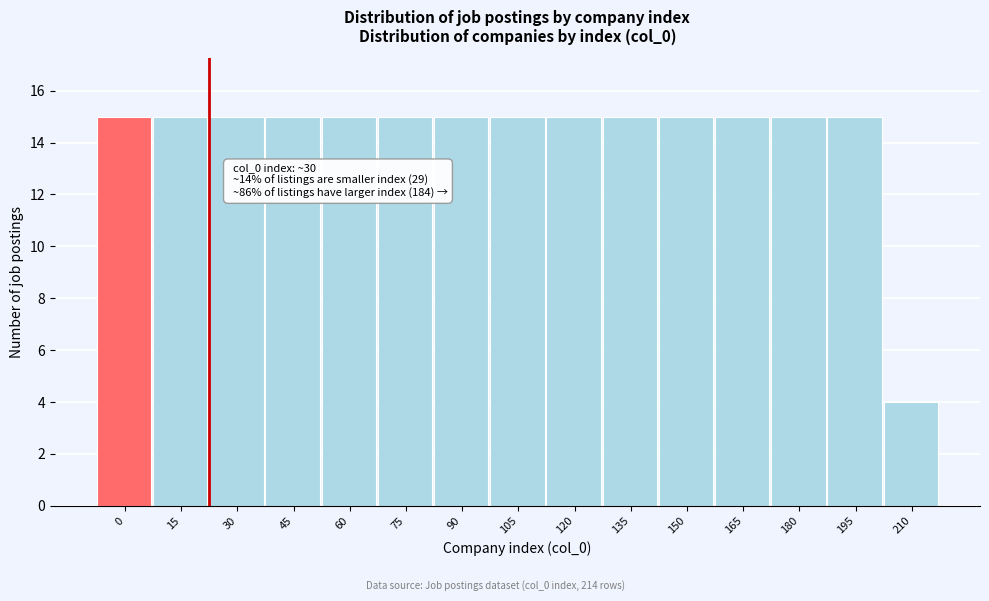

Reading left to right, extract all data points from this chart.

15	15	15	15	15	15	15	15	15	15	15	15	15	15	4